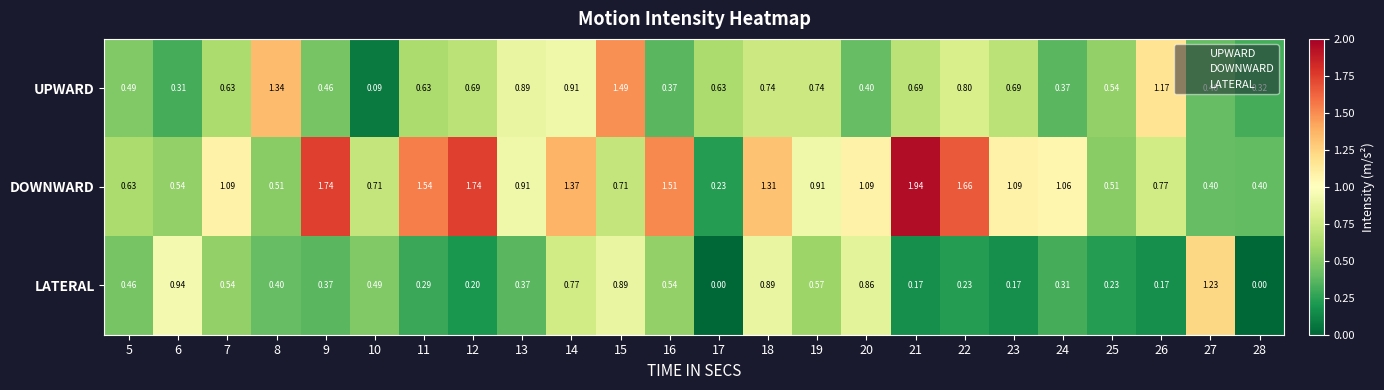

List the series in order of their overall mean, highest first.

DOWNWARD, UPWARD, LATERAL